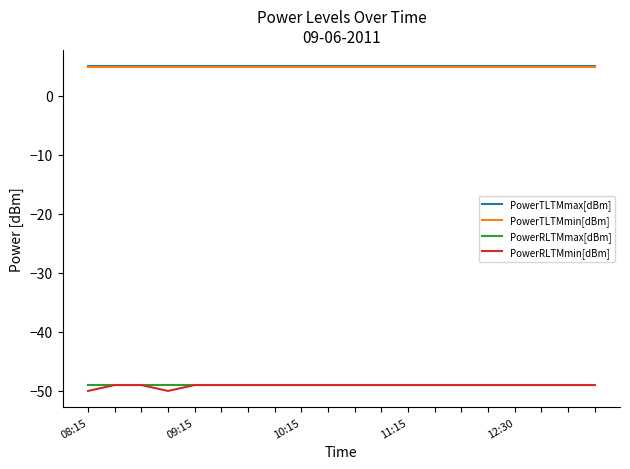

What is the highest value of the PowerTLTMmax[dBm] series?

5.0